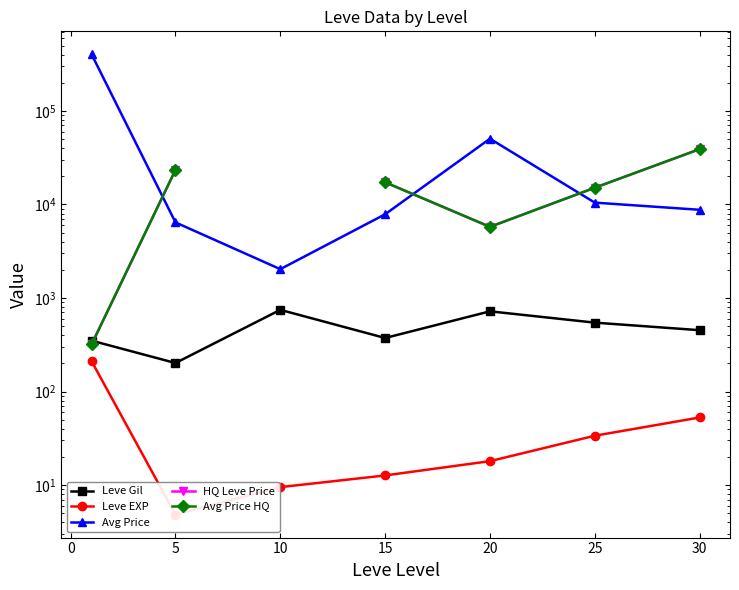

Rank the series by their maximum value, from lowest to highest.

Leve EXP, Leve Gil, HQ Leve Price, Avg Price HQ, Avg Price